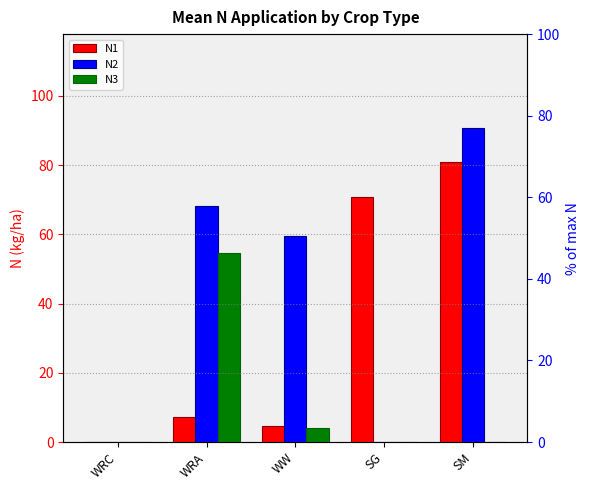

Are the bars grouped side by side (vs. stacked)?

Yes